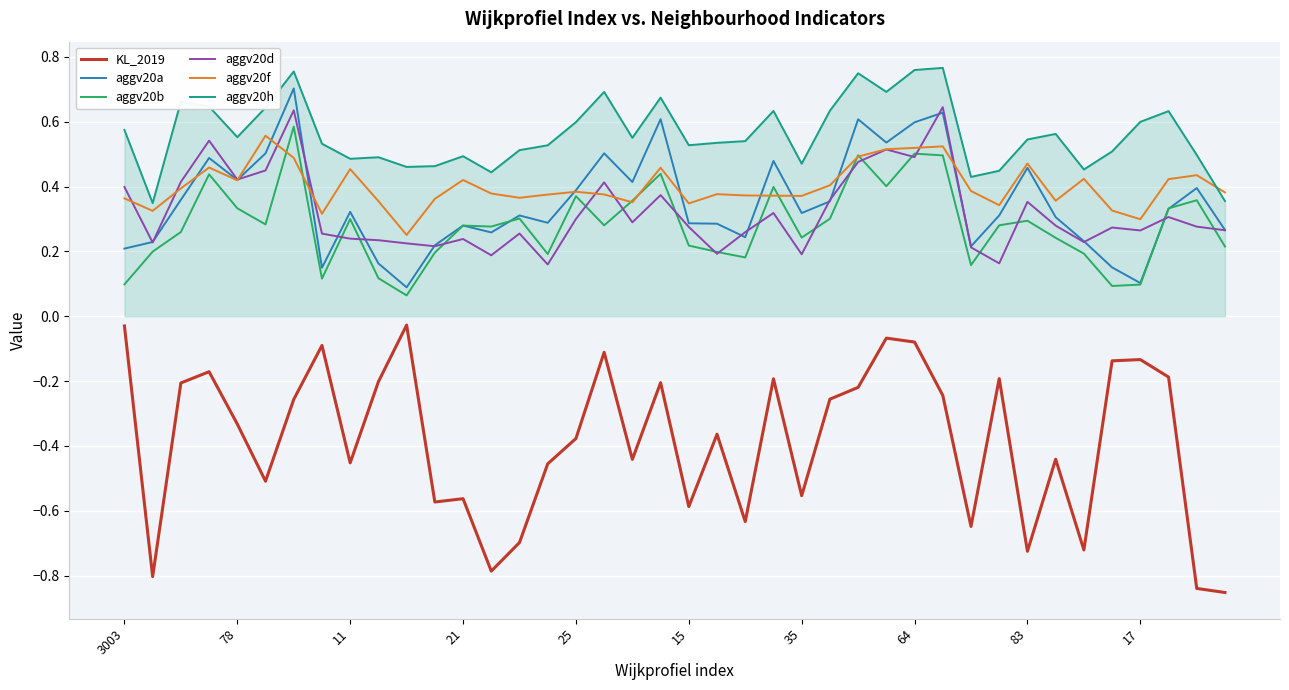

True or false: aggv20b and KL_2019 cross at least once.

False